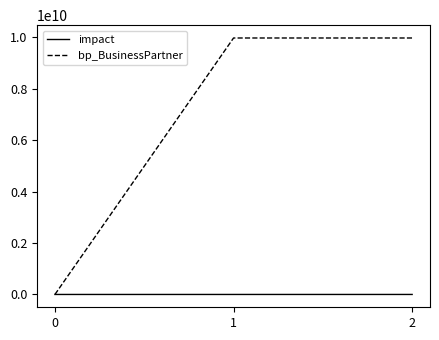

List the series in order of their overall mean, highest first.

bp_BusinessPartner, impact